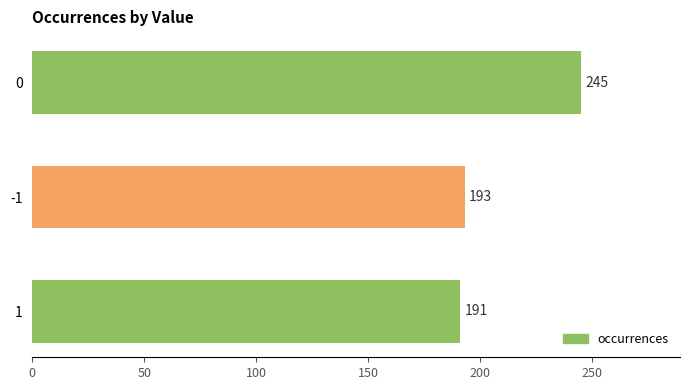

How many data points are less than 193?

1